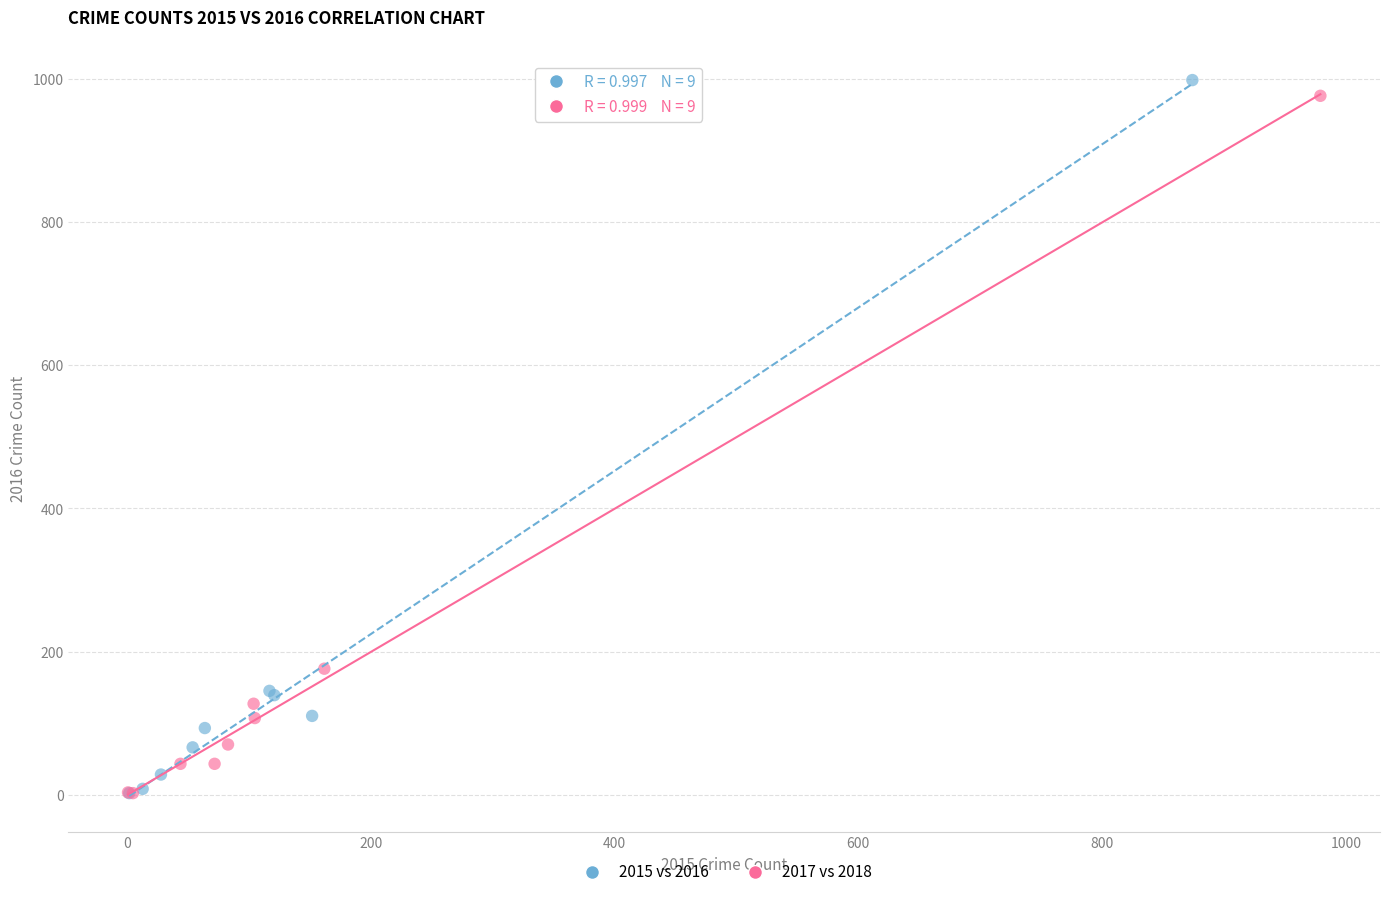

Which series has the largest Y range (max minus min)?

2015 vs 2016